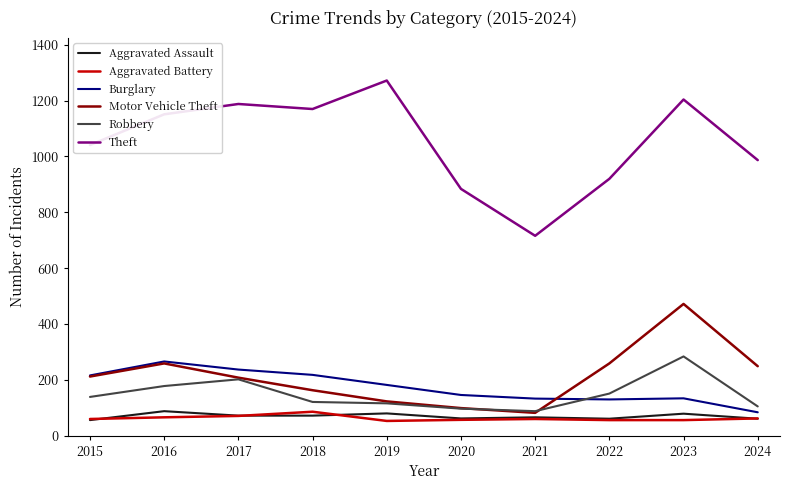

True or false: Robbery and Aggravated Battery cross at least once.

False